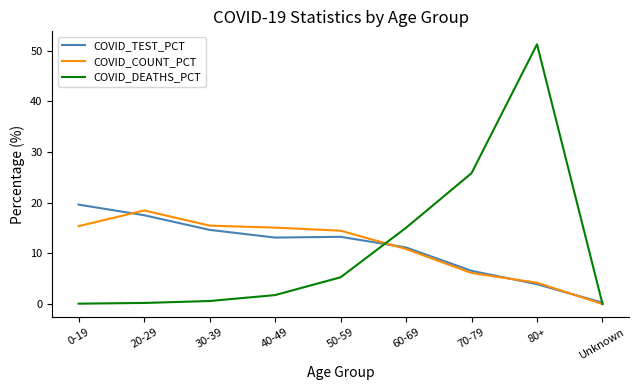

What is the lowest value of the COVID_TEST_PCT series?

0.3